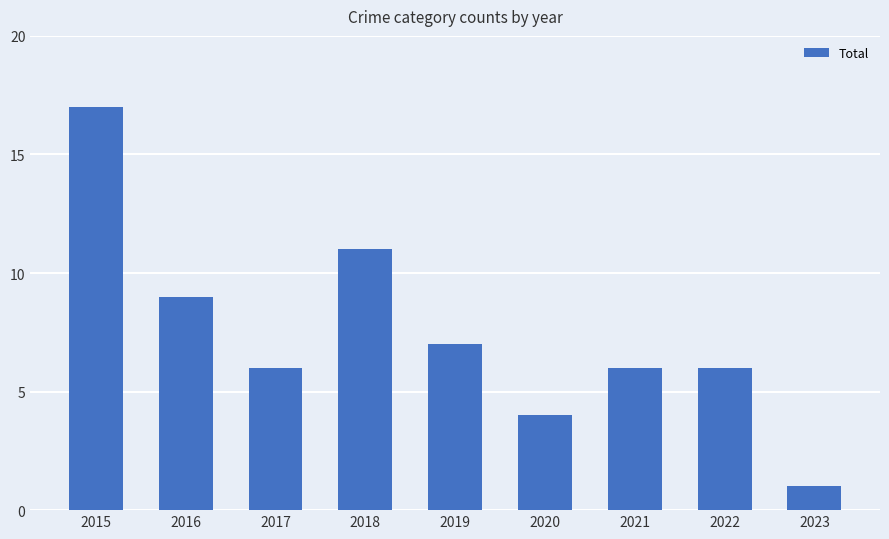

What is the value of the 6th bar from the left?

4